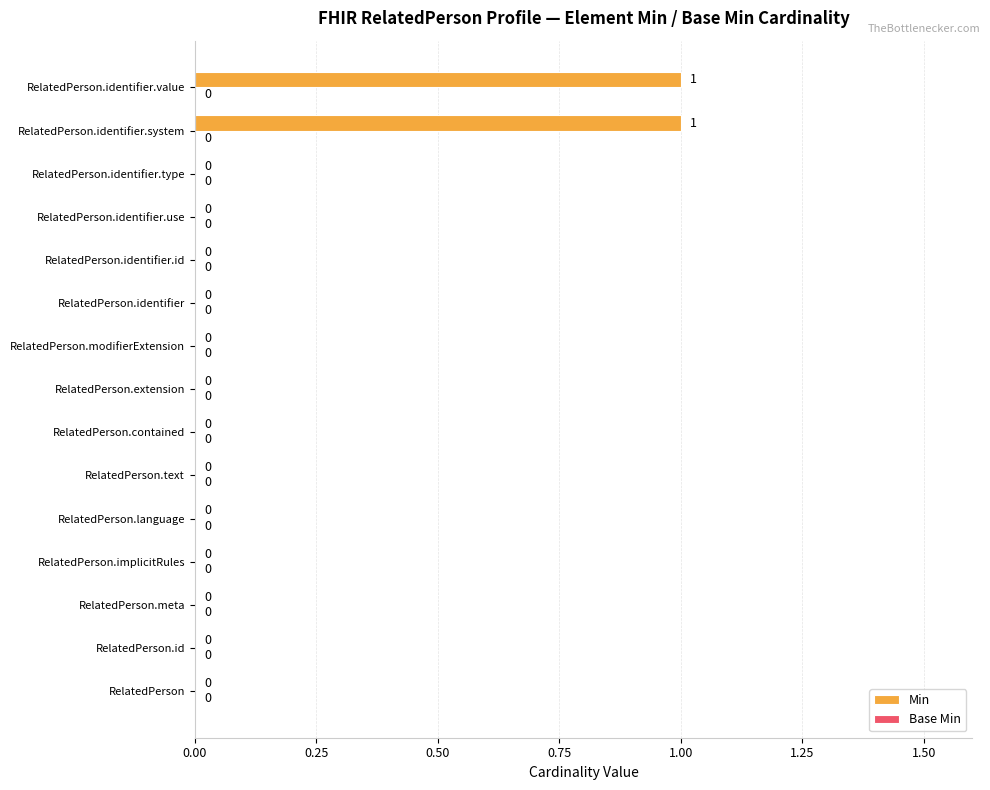

Are the bars grouped side by side (vs. stacked)?

No